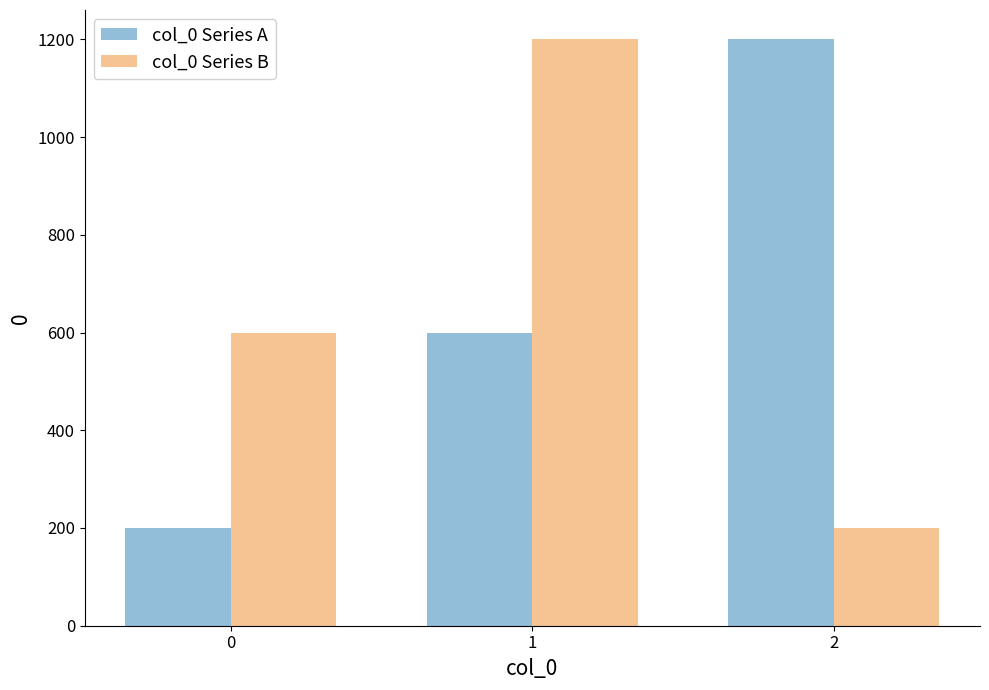

Are the bars grouped side by side (vs. stacked)?

Yes